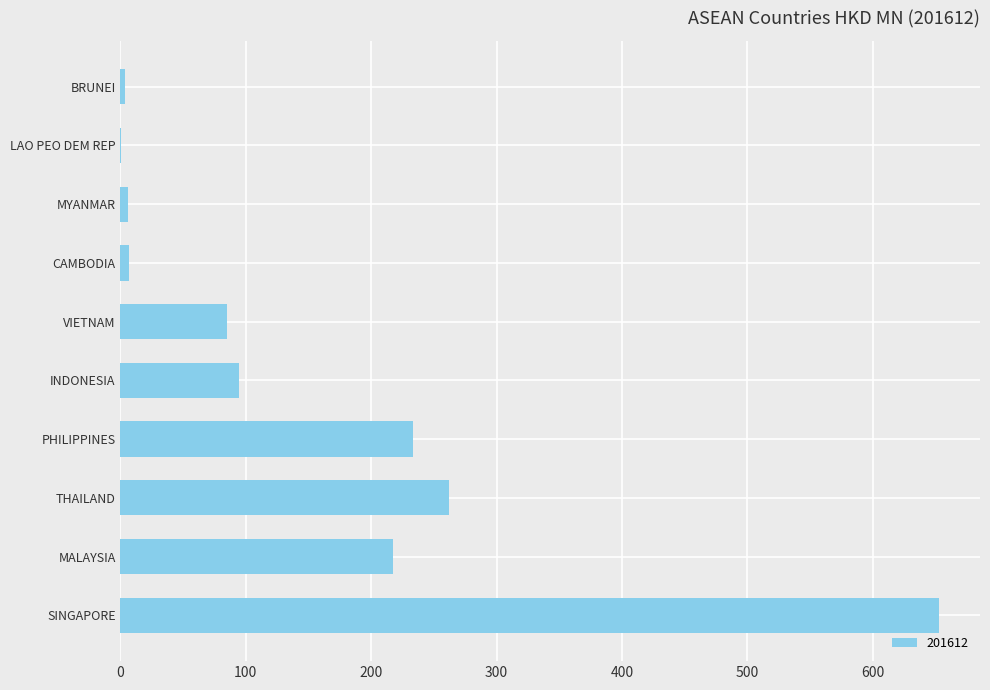

Is it true that the value at MALAYSIA is 217.7?

True